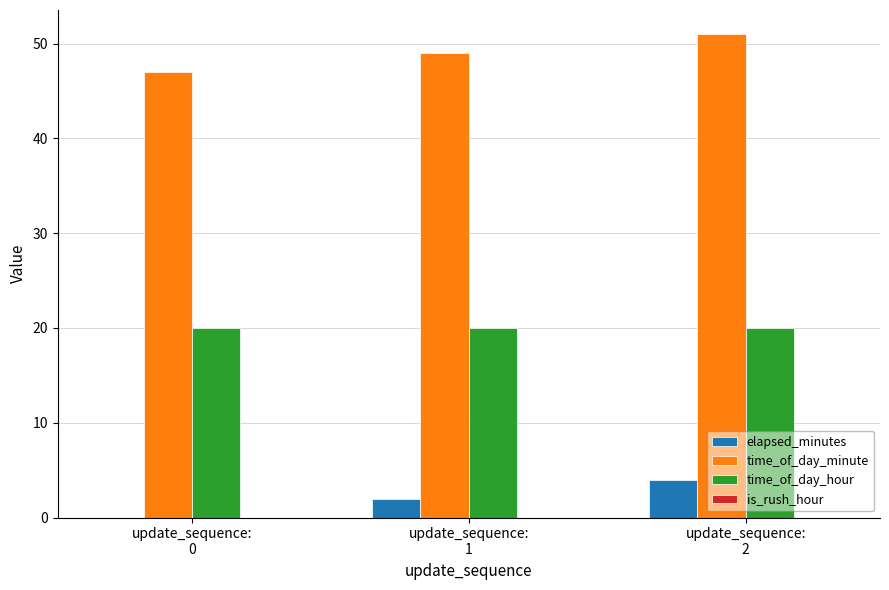

What is the maximum value for time_of_day_minute?

51